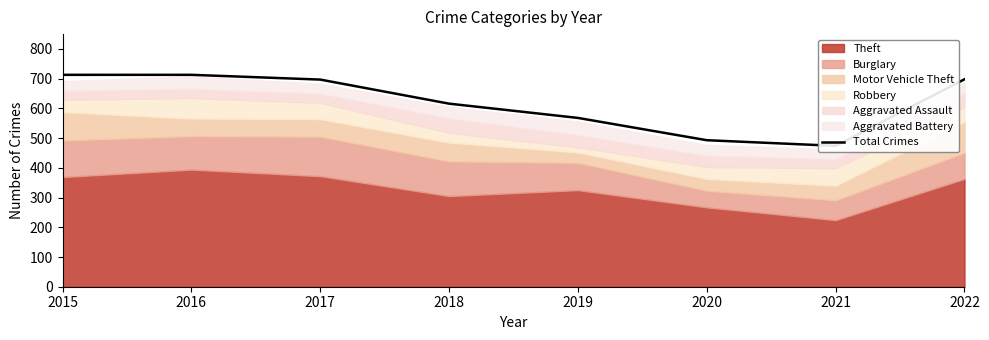

Rank the categories by value from lowest to highest.

2021, 2020, 2019, 2018, 2017, 2022, 2015, 2016